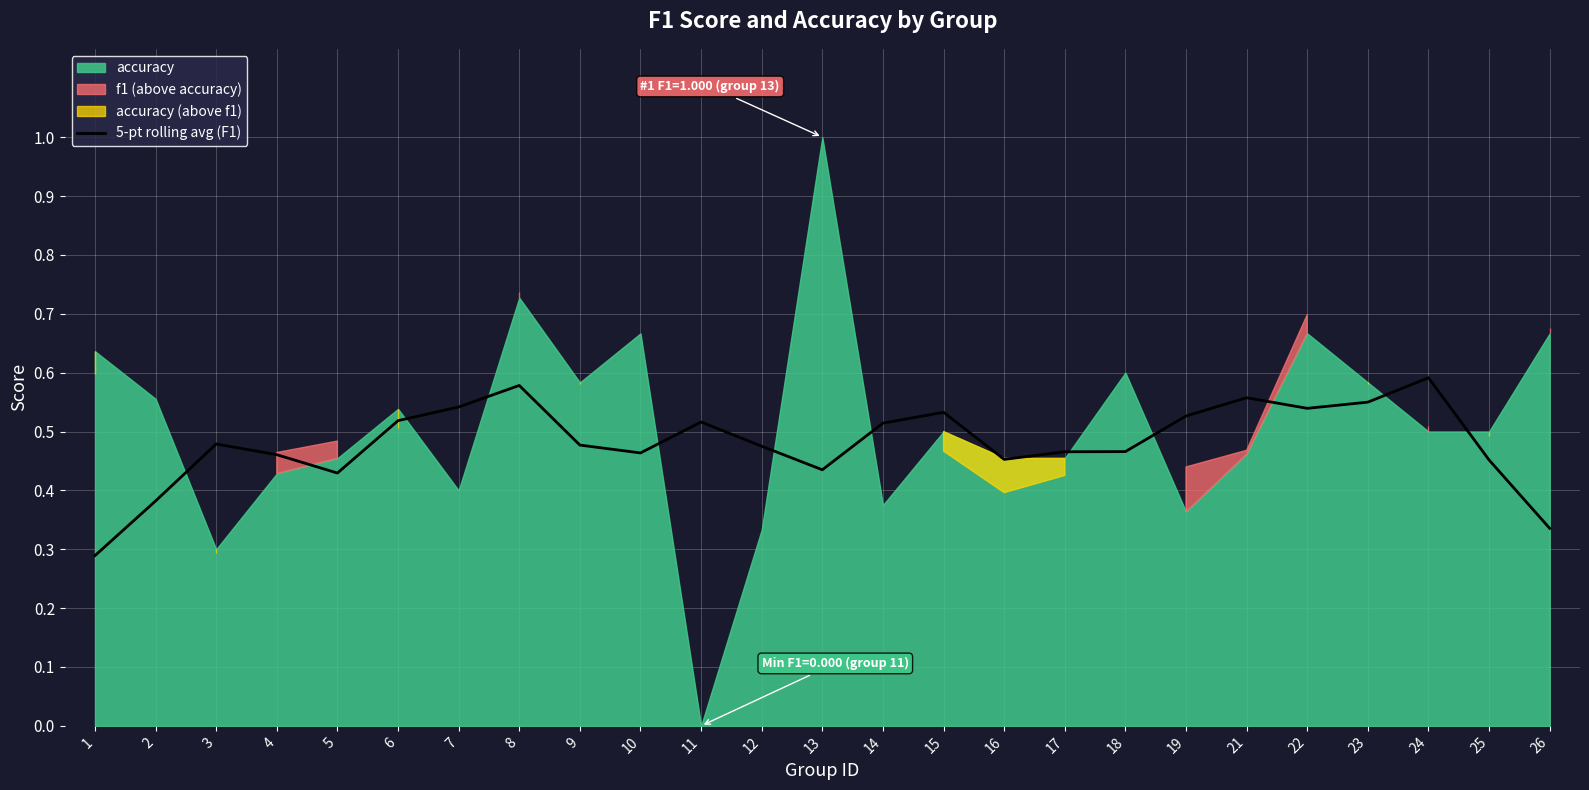

The 5-pt rolling avg (F1) series shows 0.1 at 15. True or false?

False